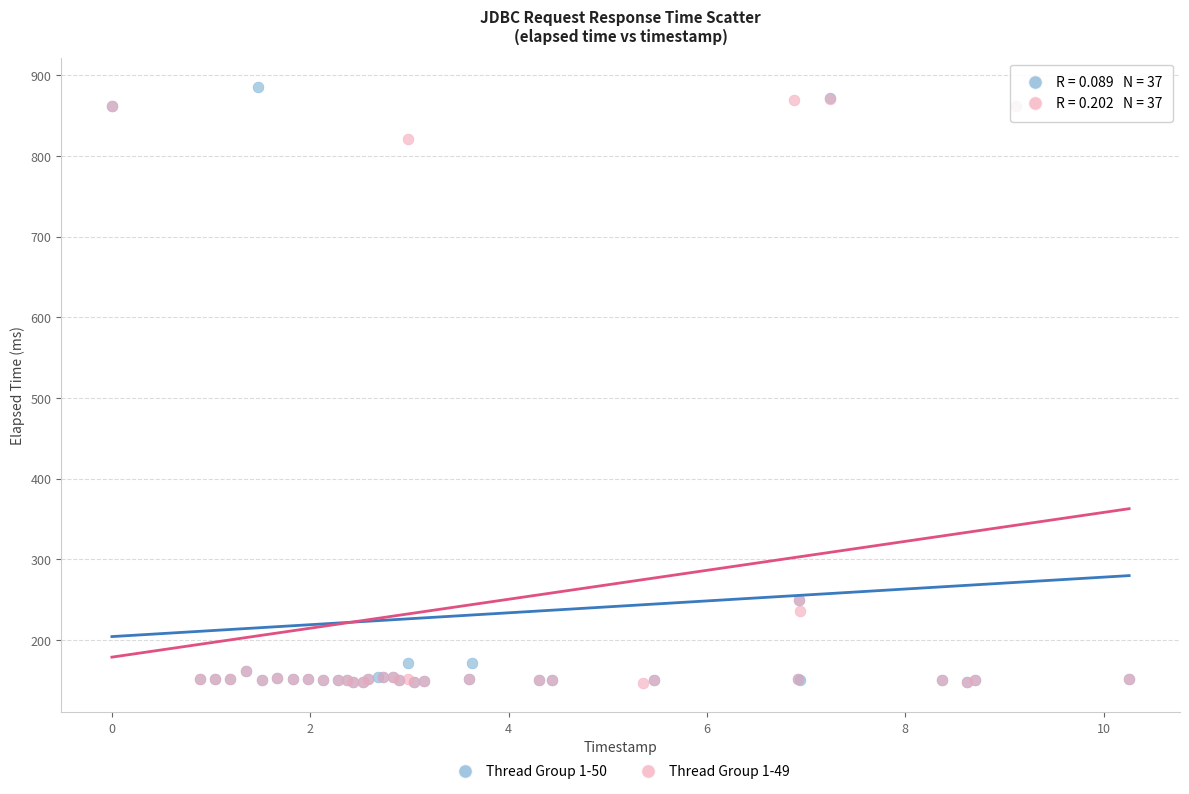

What are all the series names shown in the legend?

Thread Group 1-50, Thread Group 1-49